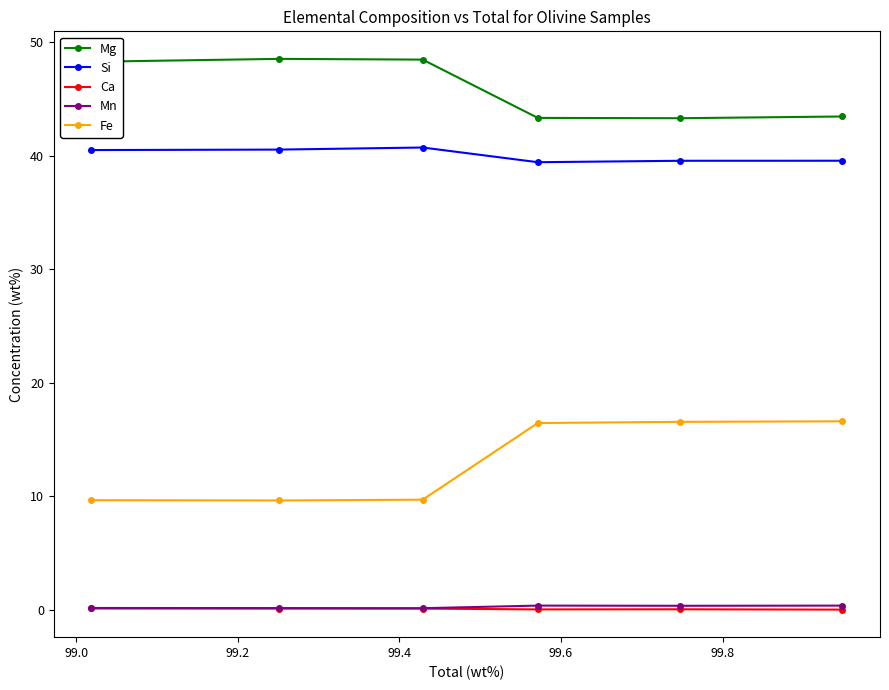

Does the chart display data point markers on the line(s)?

Yes